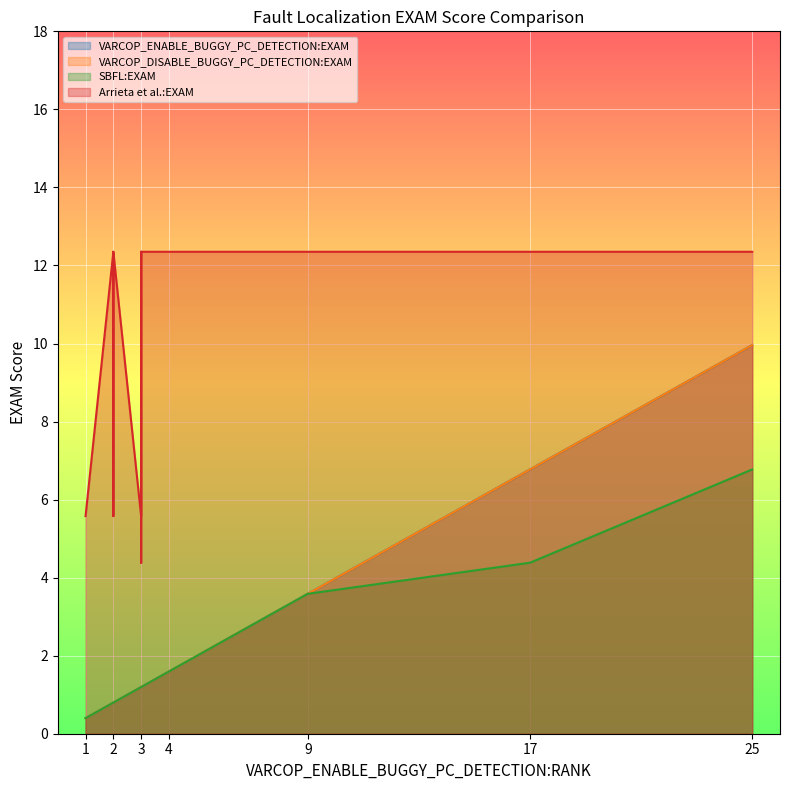

True or false: VARCOP_DISABLE_BUGGY_PC_DETECTION:EXAM and Arrieta et al.:EXAM intersect in this chart.

False